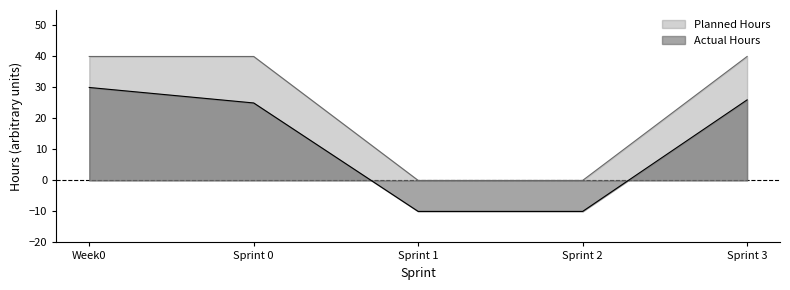

Rank the series by their average value, from lowest to highest.

Actual Hours, Planned Hours